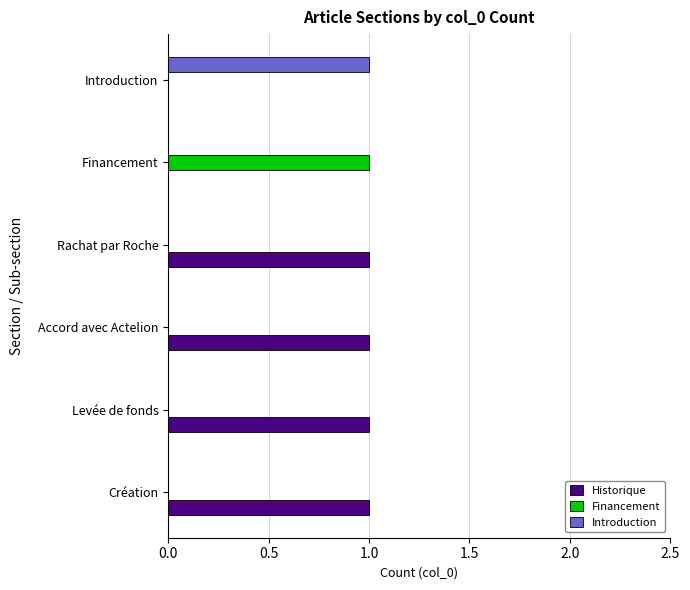

What is the sum of all Historique values?

4